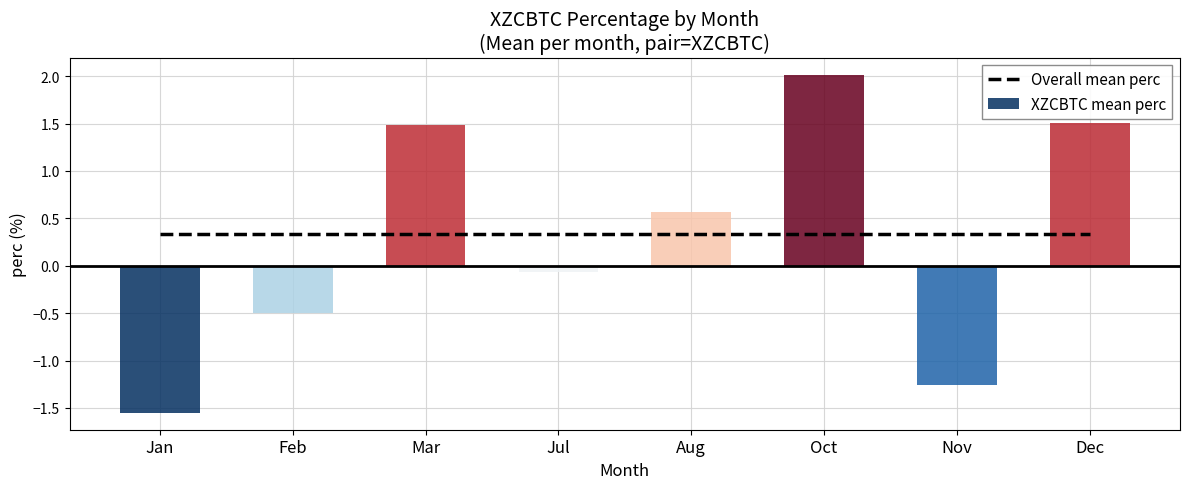

How many values in XZCBTC mean perc are below zero?

4